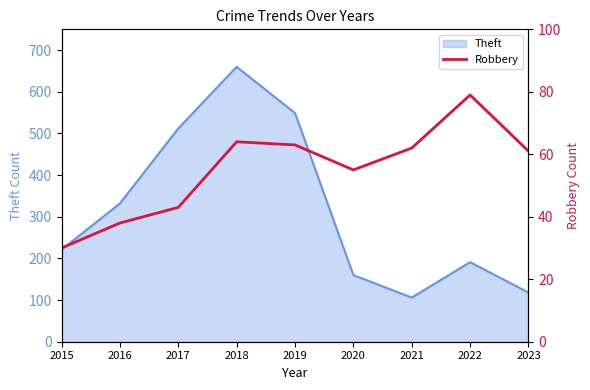

The value of Theft at 2018 is 1057. True or false?

False